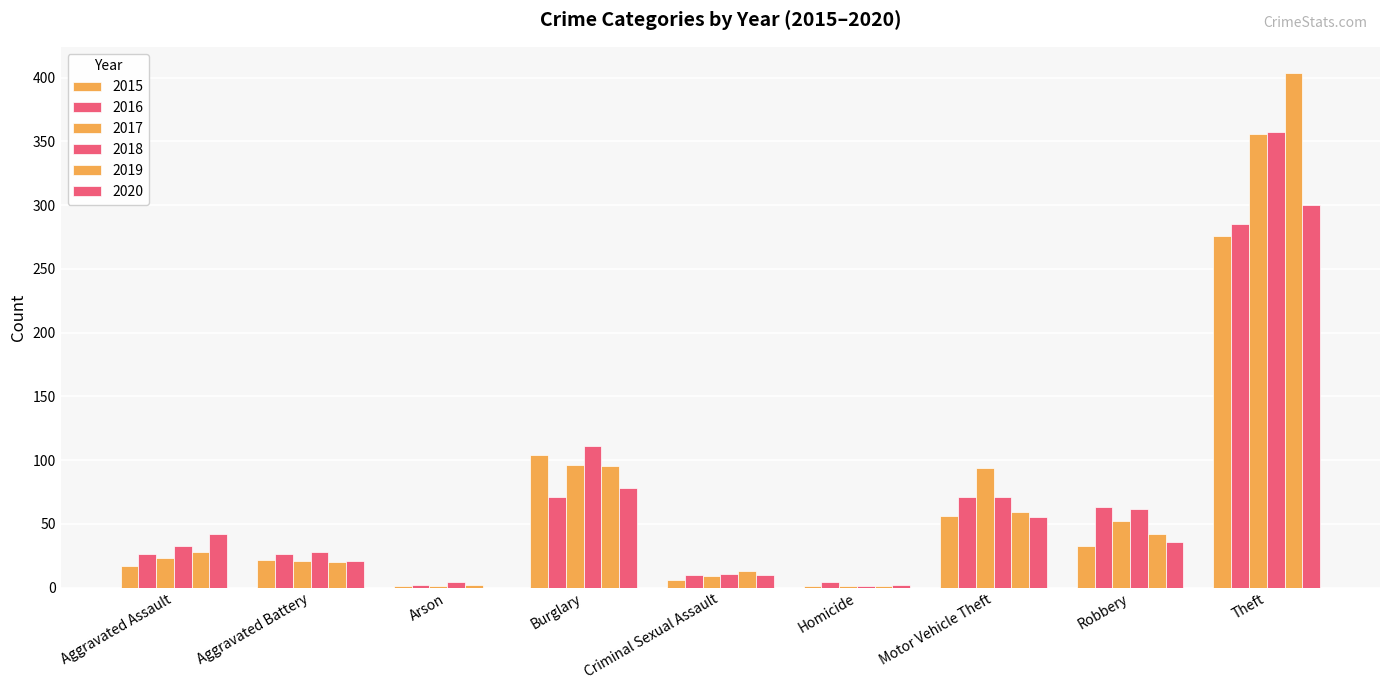

Reading left to right, list all the values displayed in this chart.

2015: Aggravated Assault=17	Aggravated Battery=22	Arson=1	Burglary=104	Criminal Sexual Assault=6	Homicide=1	Motor Vehicle Theft=56	Robbery=33	Theft=276	Total=516
2016: Aggravated Assault=26	Aggravated Battery=26	Arson=2	Burglary=71	Criminal Sexual Assault=10	Homicide=4	Motor Vehicle Theft=71	Robbery=63	Theft=285	Total=558
2017: Aggravated Assault=23	Aggravated Battery=21	Arson=1	Burglary=96	Criminal Sexual Assault=9	Homicide=1	Motor Vehicle Theft=94	Robbery=52	Theft=356	Total=653
2018: Aggravated Assault=33	Aggravated Battery=28	Arson=4	Burglary=111	Criminal Sexual Assault=11	Homicide=1	Motor Vehicle Theft=71	Robbery=62	Theft=357	Total=678
2019: Aggravated Assault=28	Aggravated Battery=20	Arson=2	Burglary=95	Criminal Sexual Assault=13	Homicide=1	Motor Vehicle Theft=59	Robbery=42	Theft=404	Total=664
2020: Aggravated Assault=42	Aggravated Battery=21	Arson=0	Burglary=78	Criminal Sexual Assault=10	Homicide=2	Motor Vehicle Theft=55	Robbery=36	Theft=300	Total=544